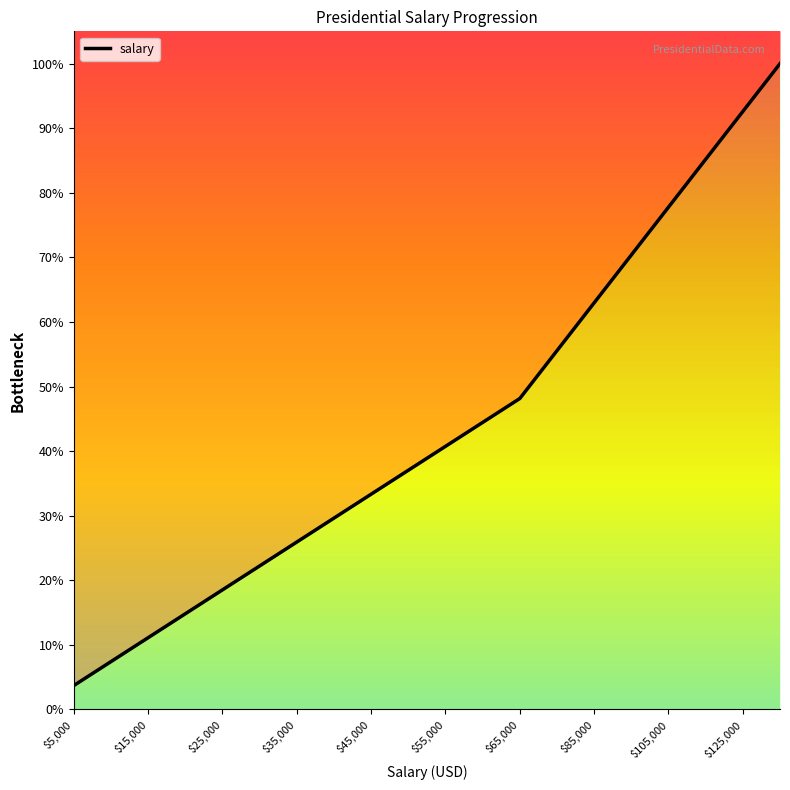

Reading left to right, extract all data points from this chart.

3.7	7.4	11.1	14.8	18.5	22.2	25.9	29.6	33.3	37.0	40.7	44.4	48.1	55.6	63.0	70.4	77.8	85.2	92.6	100.0